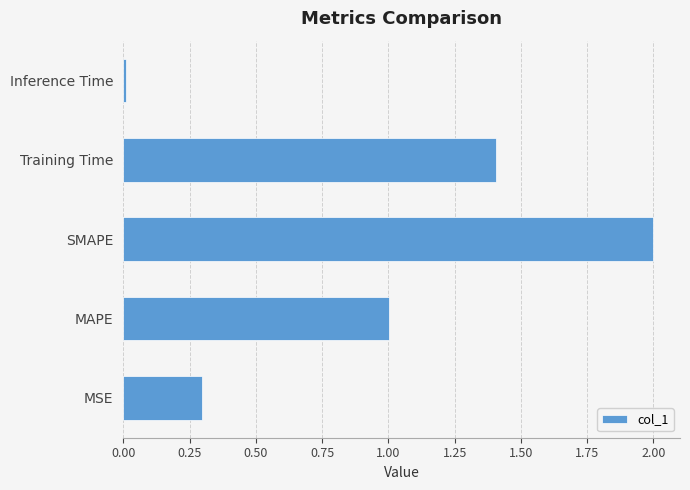

Which label corresponds to the largest value in the chart?

SMAPE